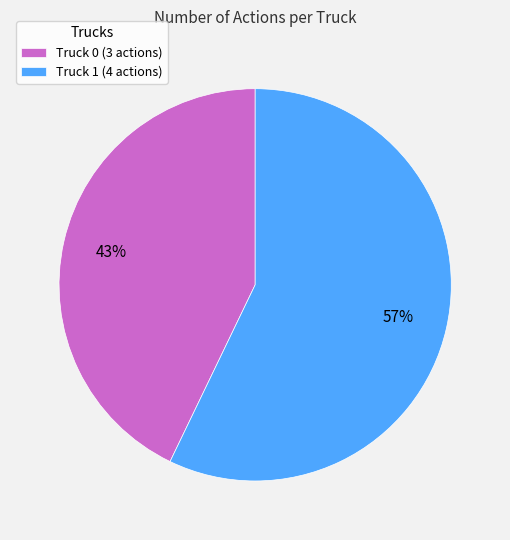

To the nearest percent, what is the difference between the Truck 1 and Truck 0 slice percentages?

14%